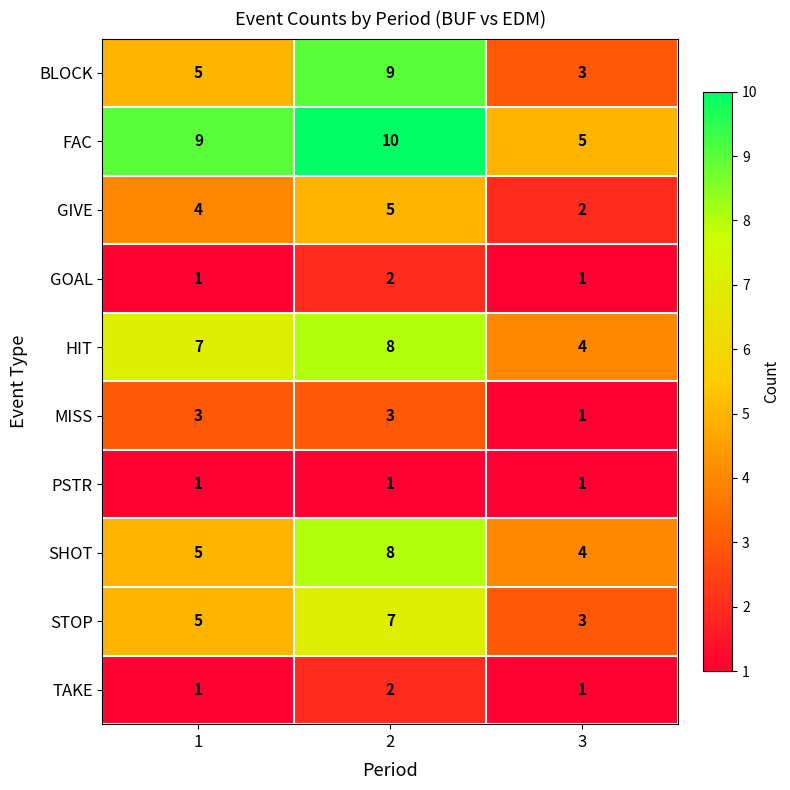

What is the difference between the highest and lowest values at 3?

4